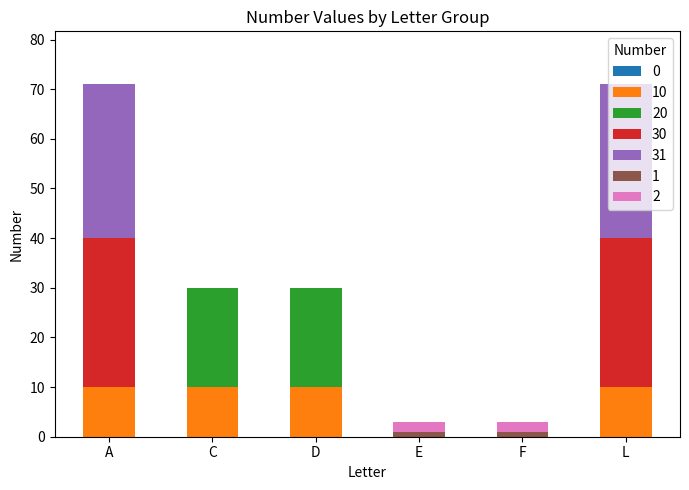

Are the bars horizontal?

No